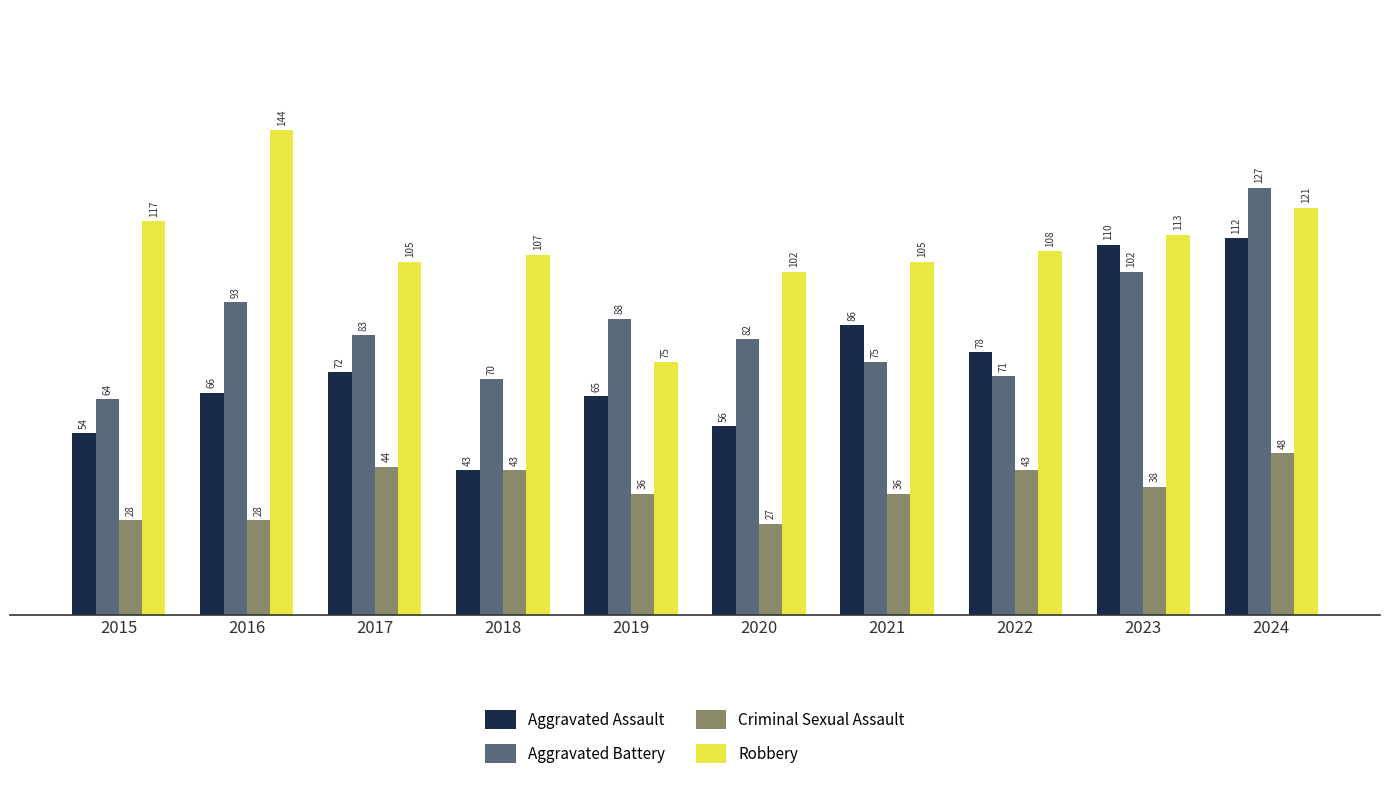

What is the approximate value of Aggravated Assault at 2017, to the nearest 10?

70